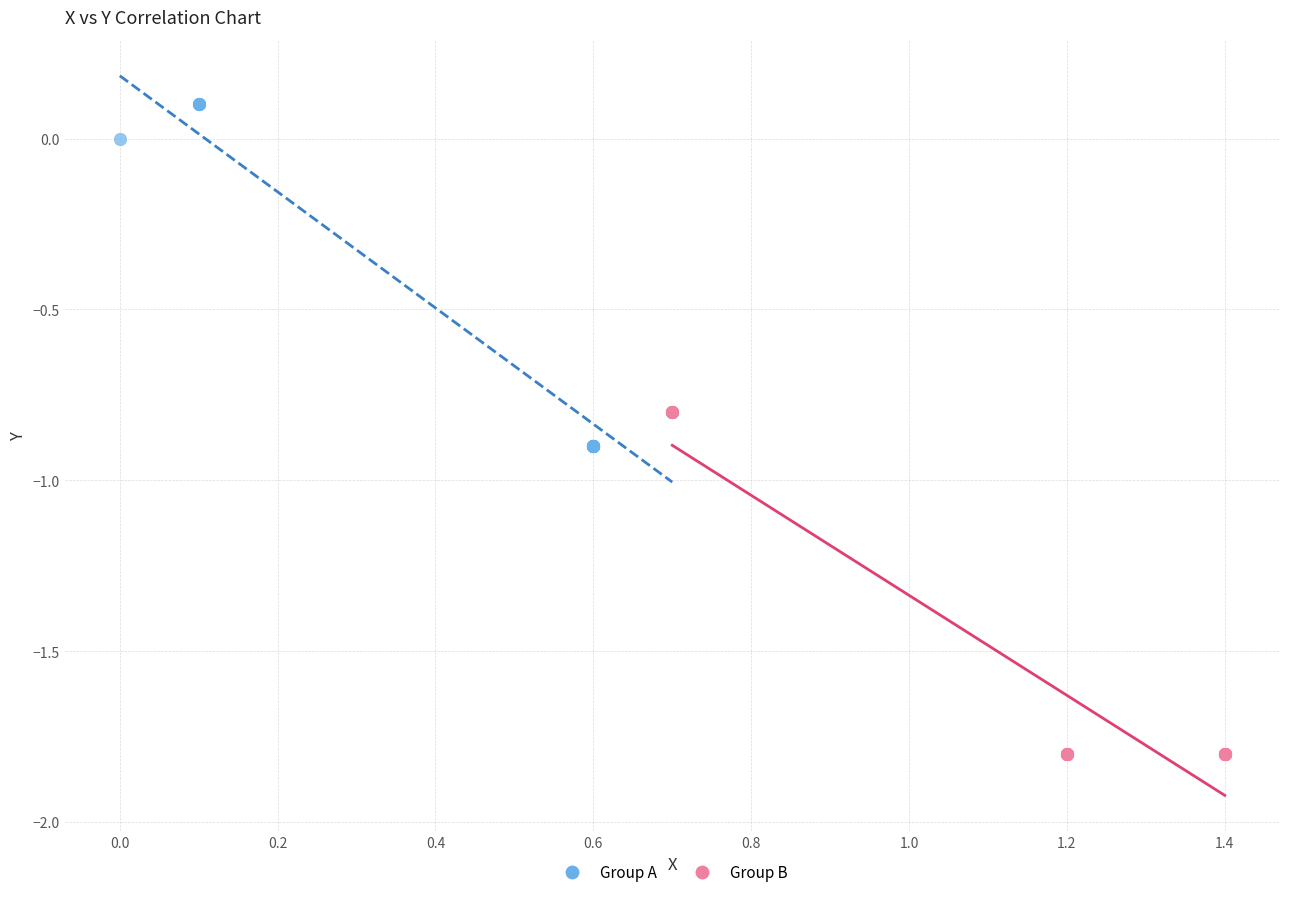

Which series reaches the maximum Y coordinate?

Group A